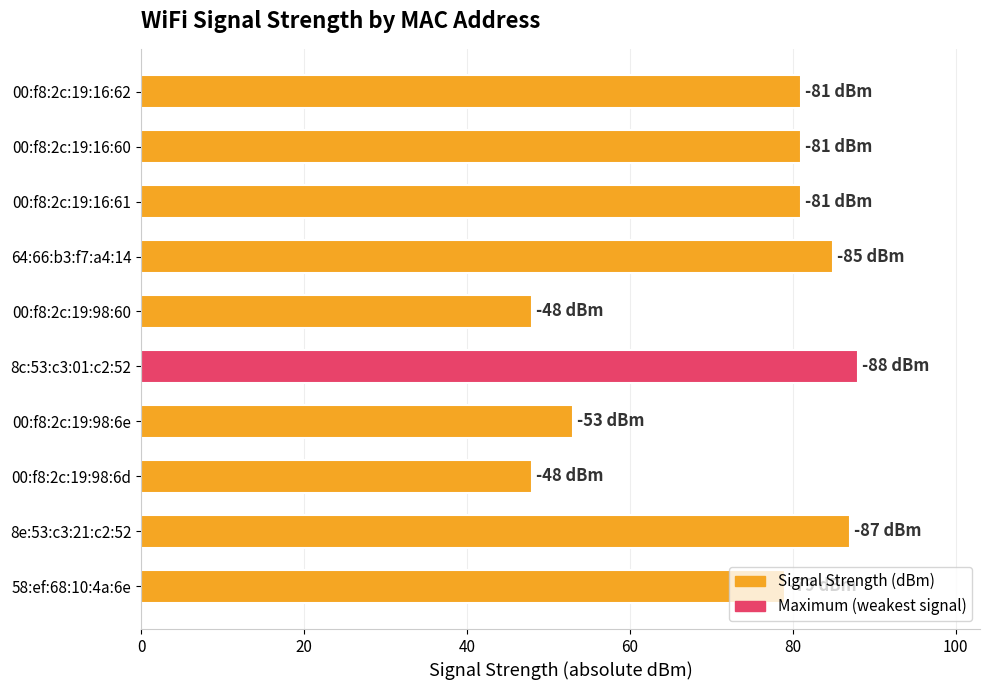

True or false: the data shows 36 at 58:ef:68:10:4a:6e.

False